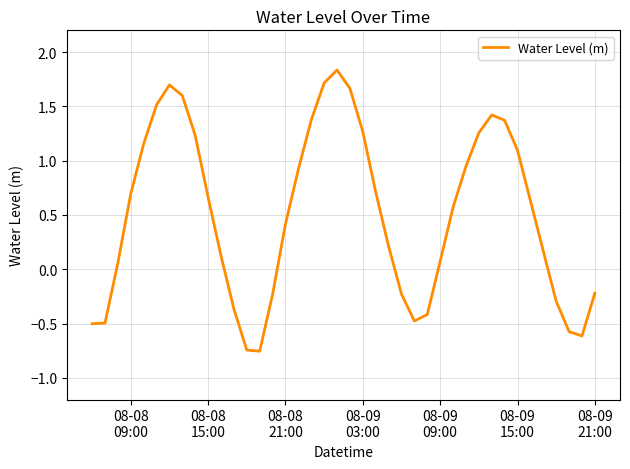

What is the difference between the maximum and minimum values?

2.6